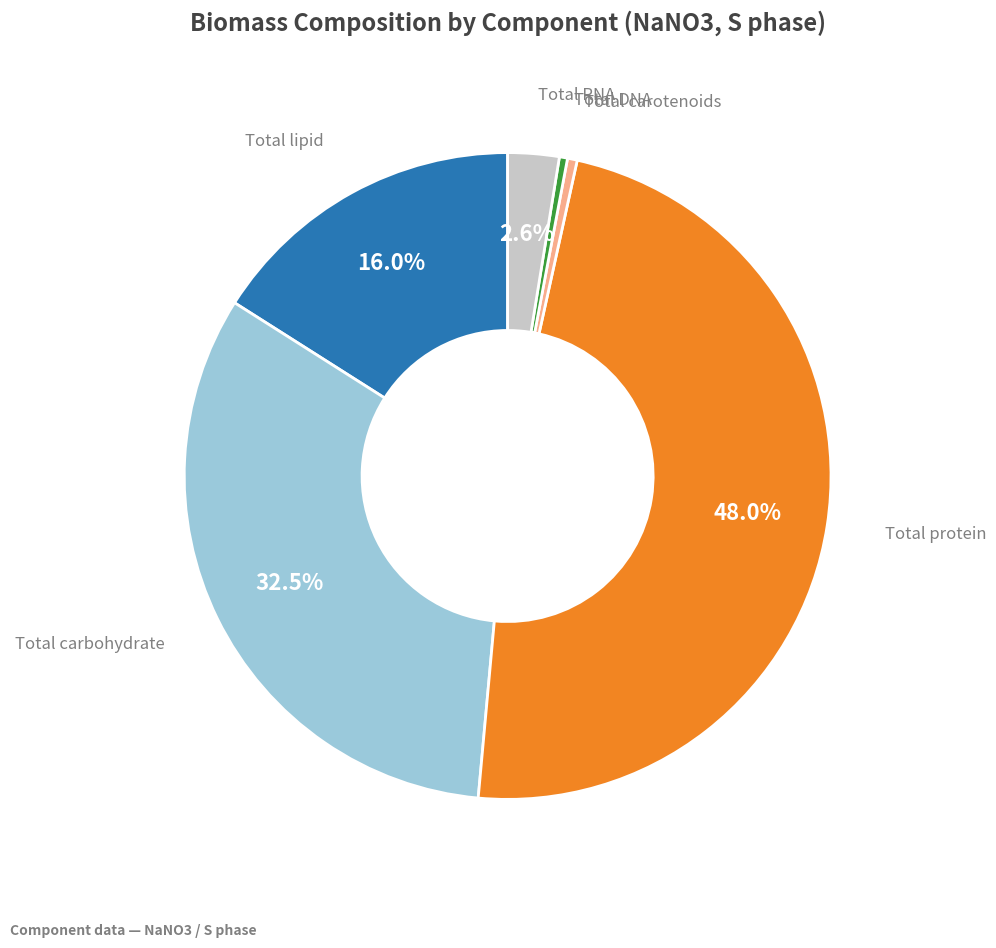

Is there any slice that represents more than half of the pie?

No